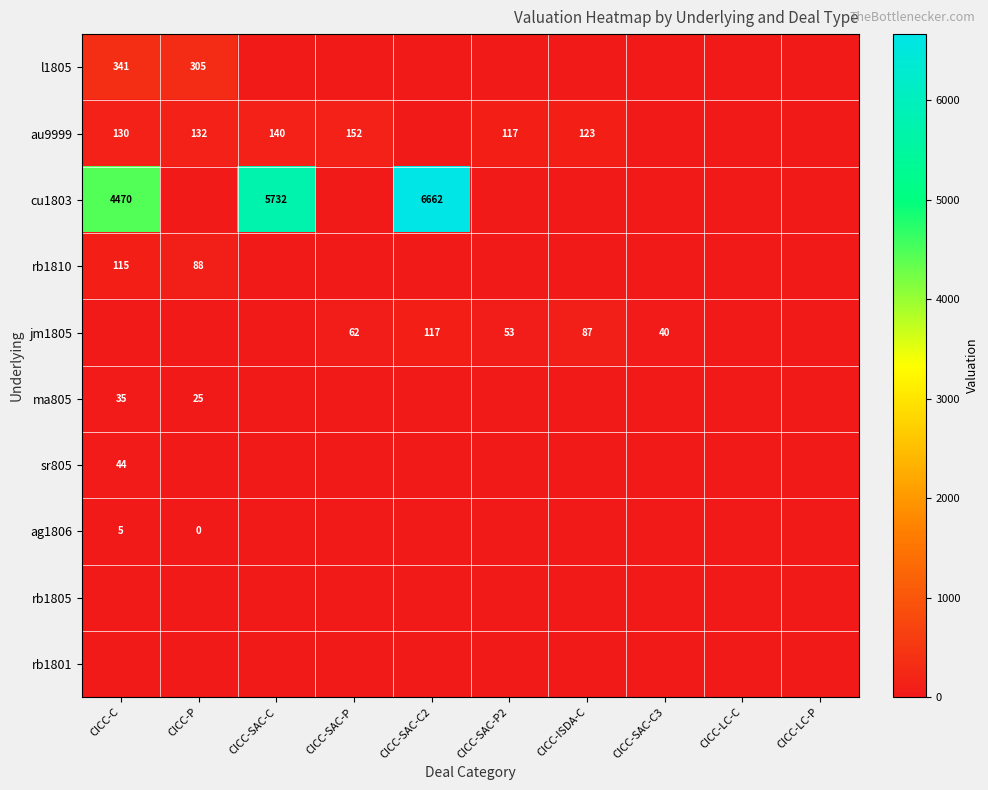

The au9999 series shows 222 at CICC-C. True or false?

False